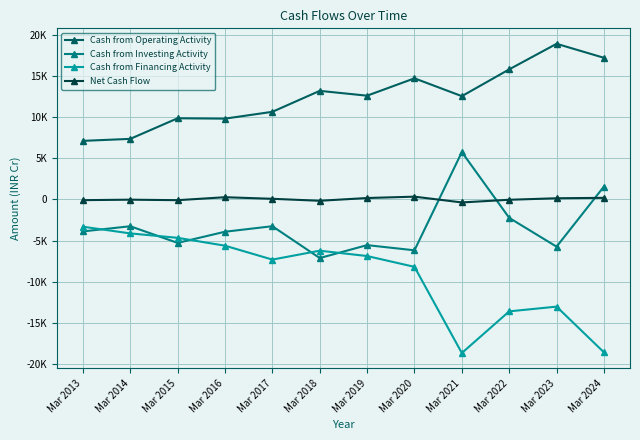

The value of Cash from Investing Activity at Mar 2014 is -4883. True or false?

False